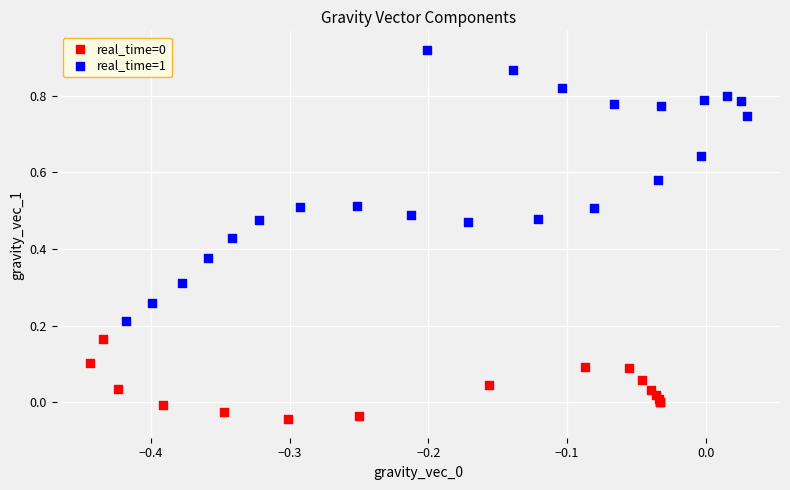

Which series has the widest spread of Y values?

real_time=1